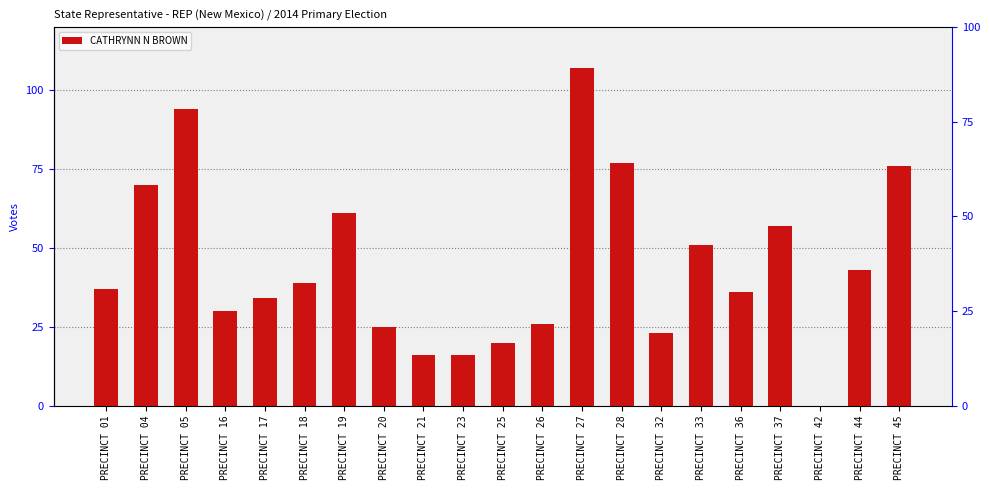

The value at PRECINCT 18 is 9. True or false?

False